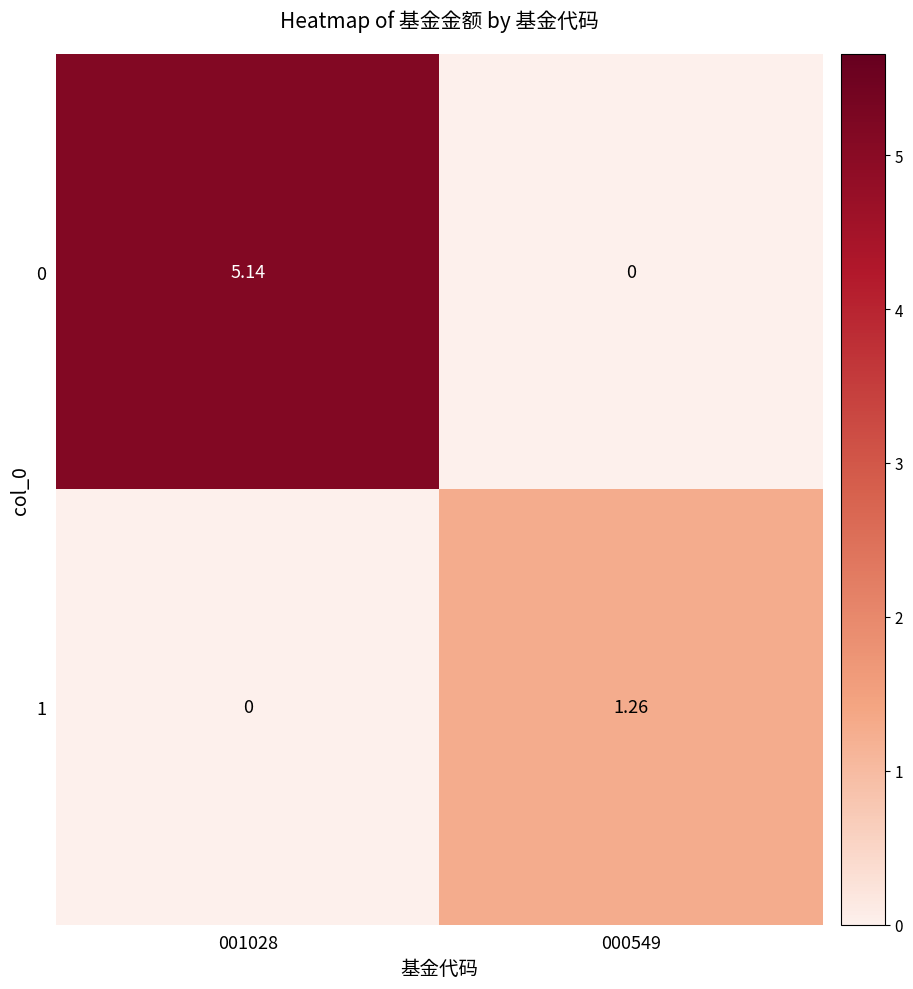

At how many categories does at least one series exceed 2?

1